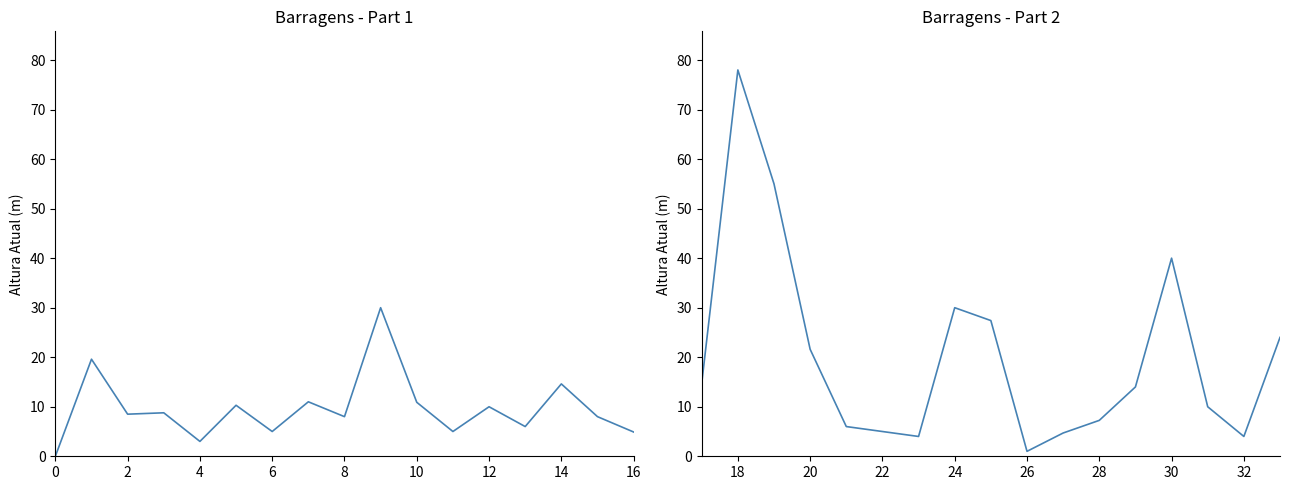

What is the sum of all Altura Atual(m) [1–17] values?

163.6